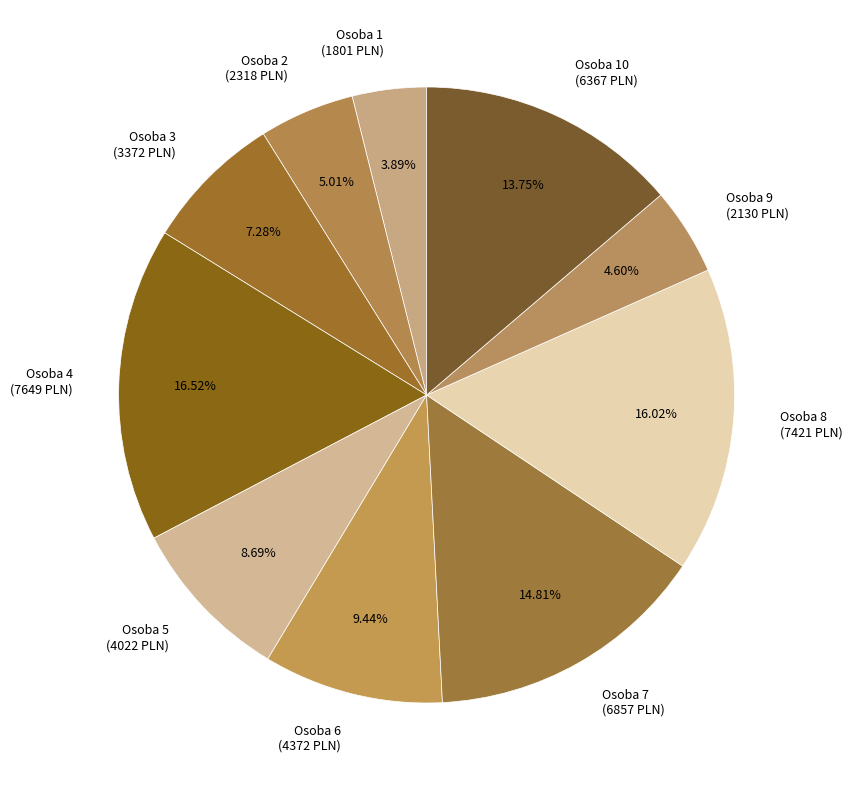

Is the sum of Osoba 4 (7649 PLN) and Osoba 10 (6367 PLN) greater than half?

No